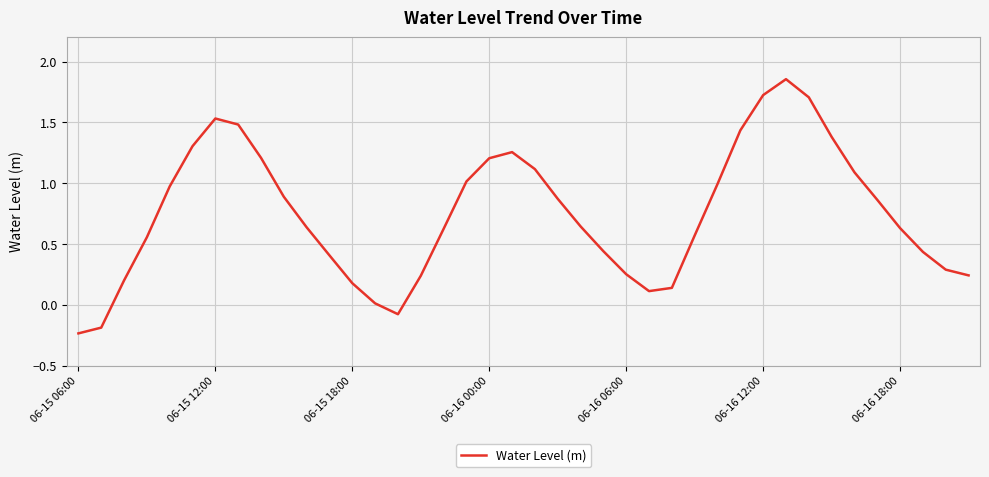

What is the difference between the maximum and minimum values?

2.1